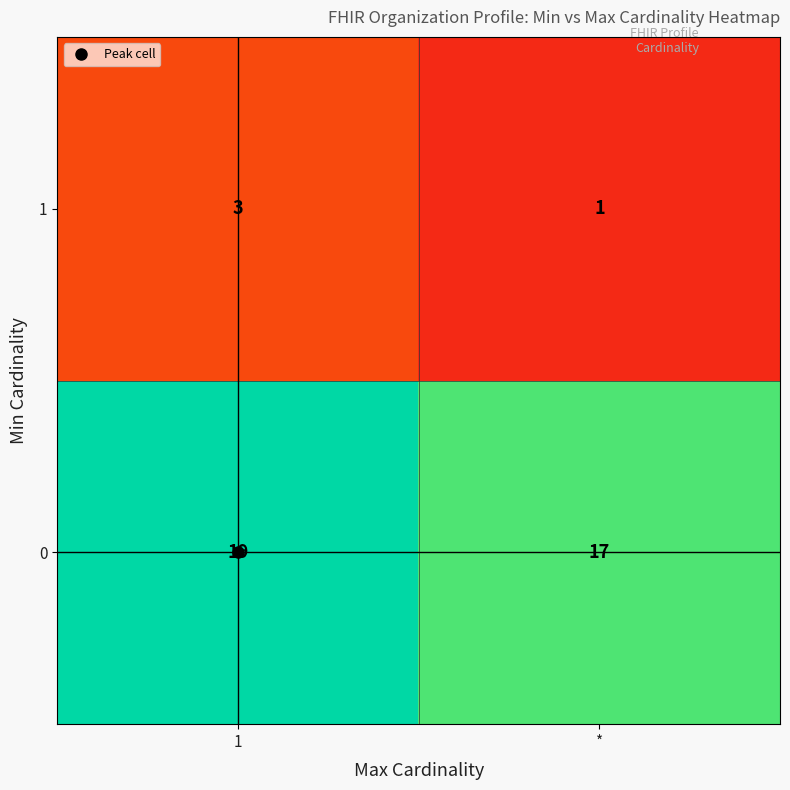

List the labels in order of 0 value, smallest first.

*, 1